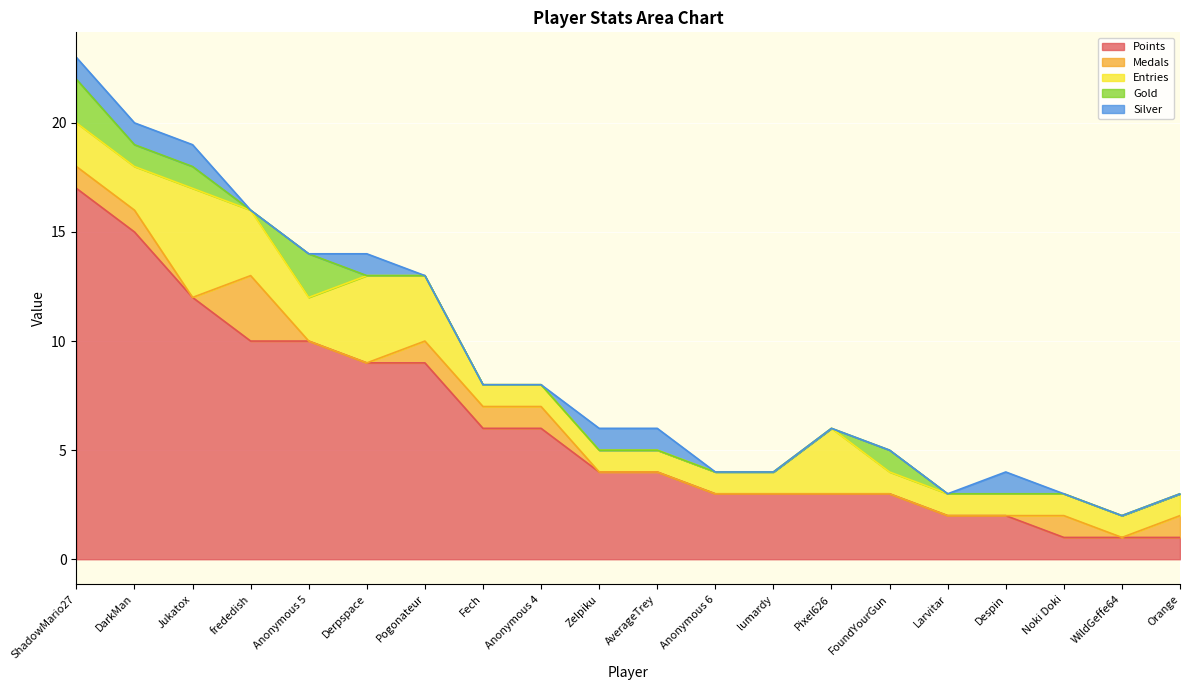

The value of Points at Despin is 3. True or false?

False